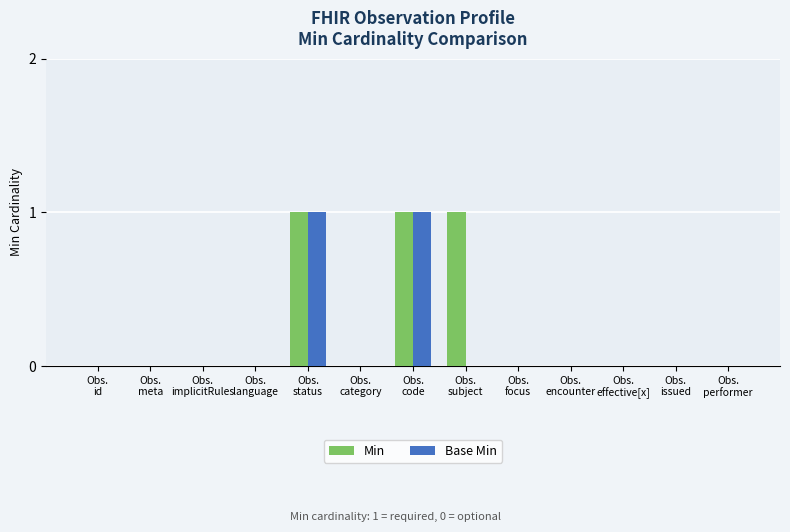

Count the number of categories in the chart.

13